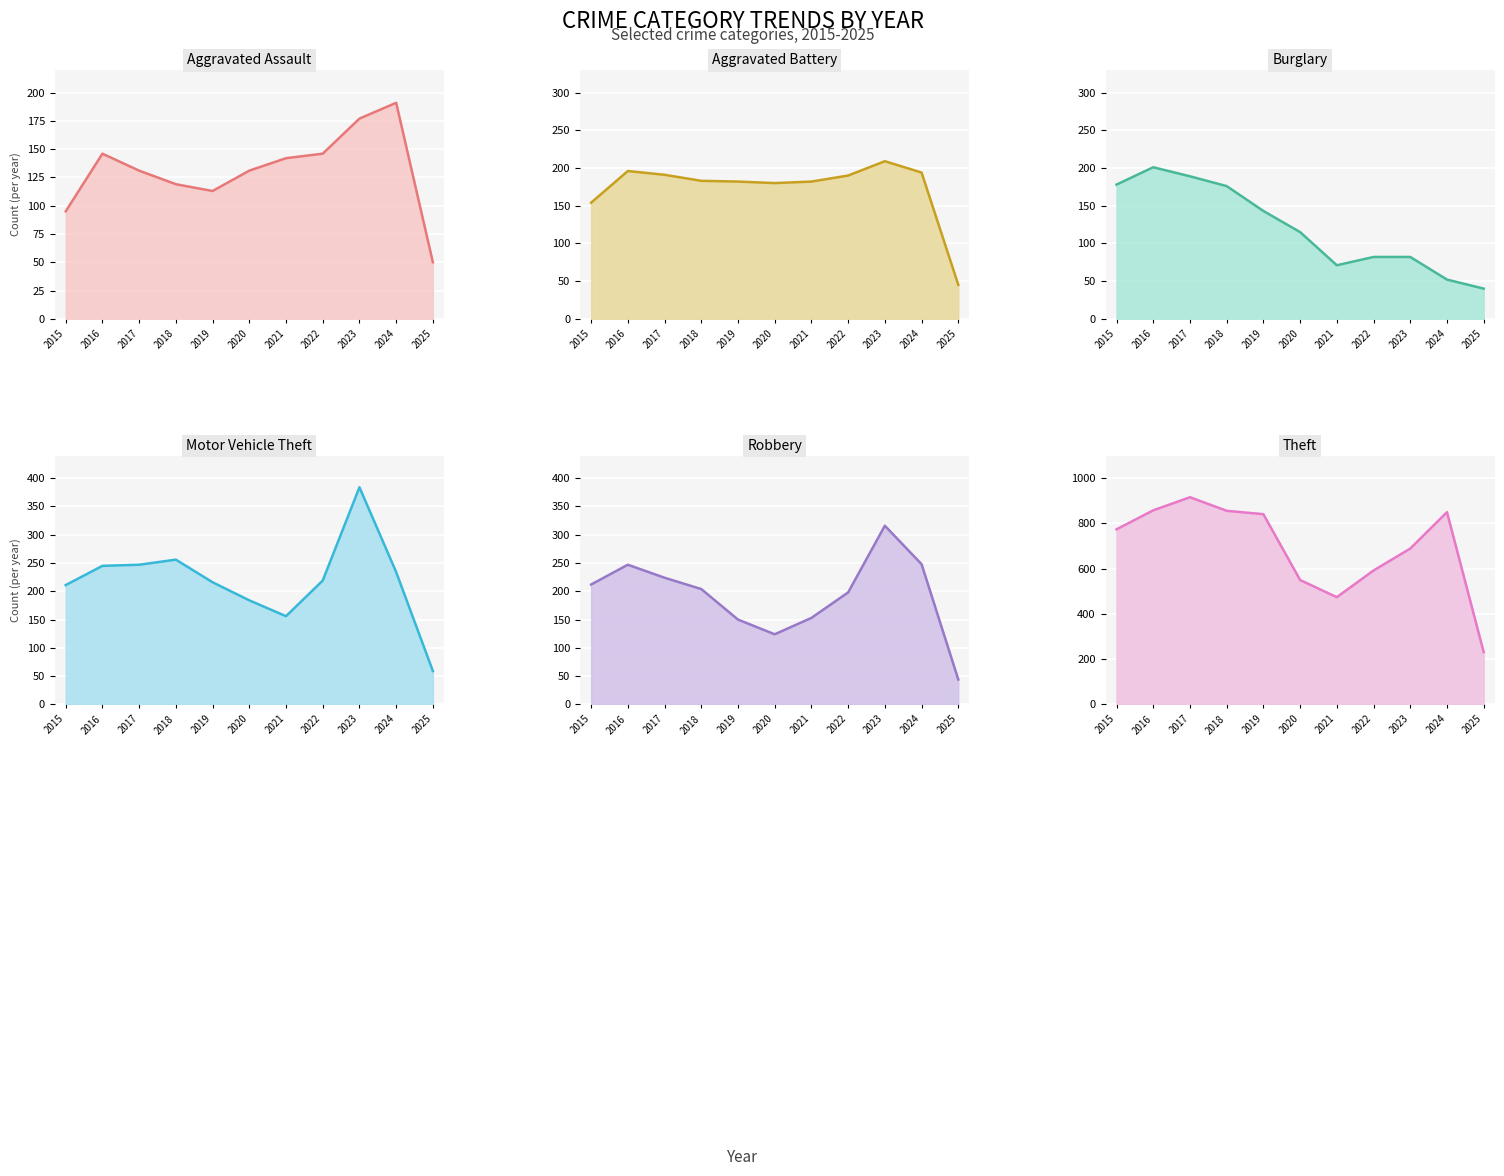

What value does the Theft series have at 2024, to the nearest 50?

850